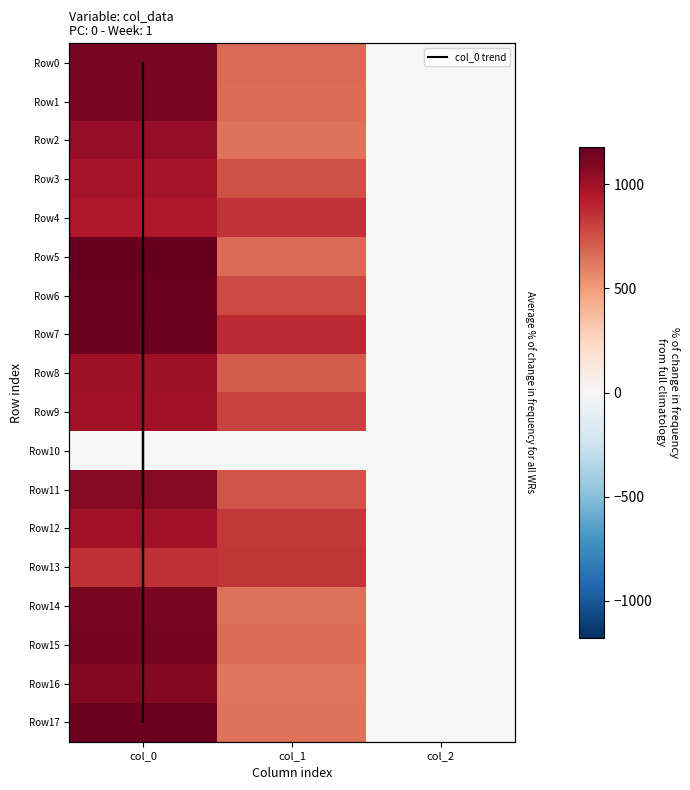

What is the difference between the Row1 values at col_0 and col_2?

1108.0